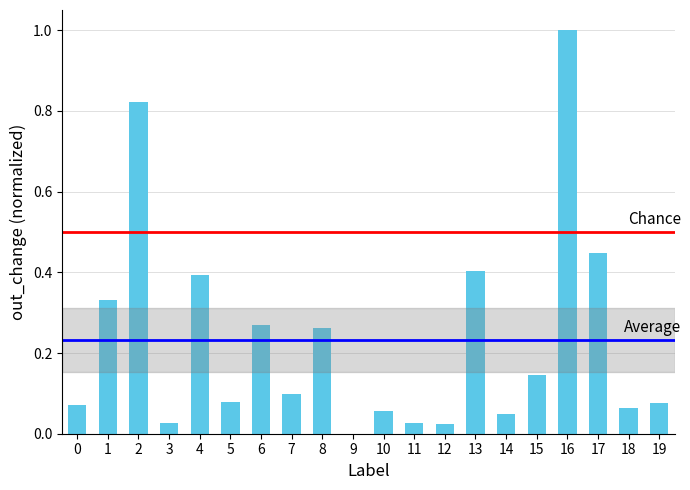

The value at 5 is 0.1. True or false?

True